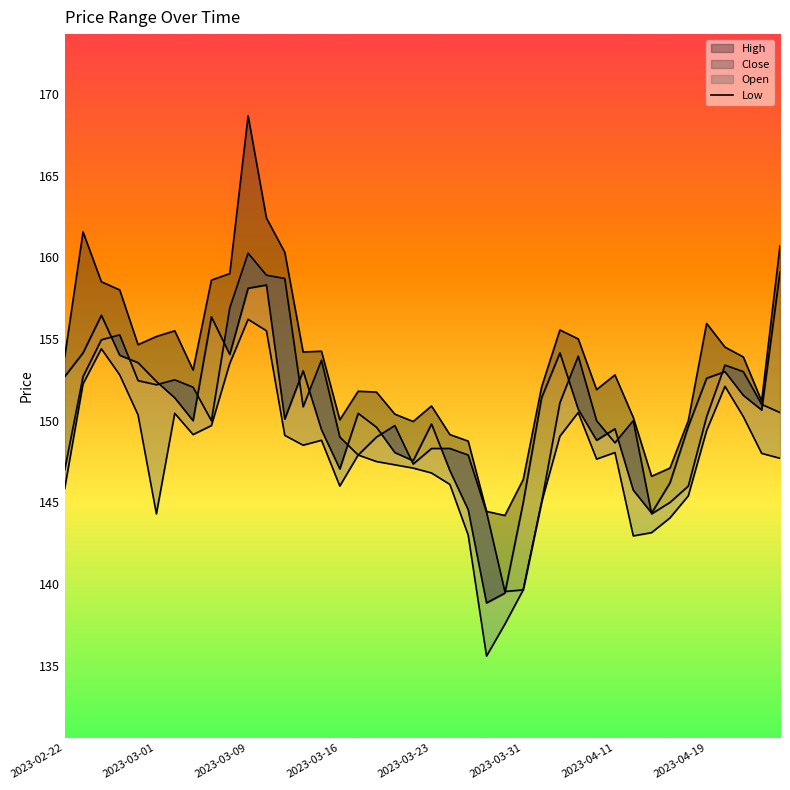

Between which two adjacent categories do Open_line and Close_line first intersect?

2023-03-09 and 2023-03-16